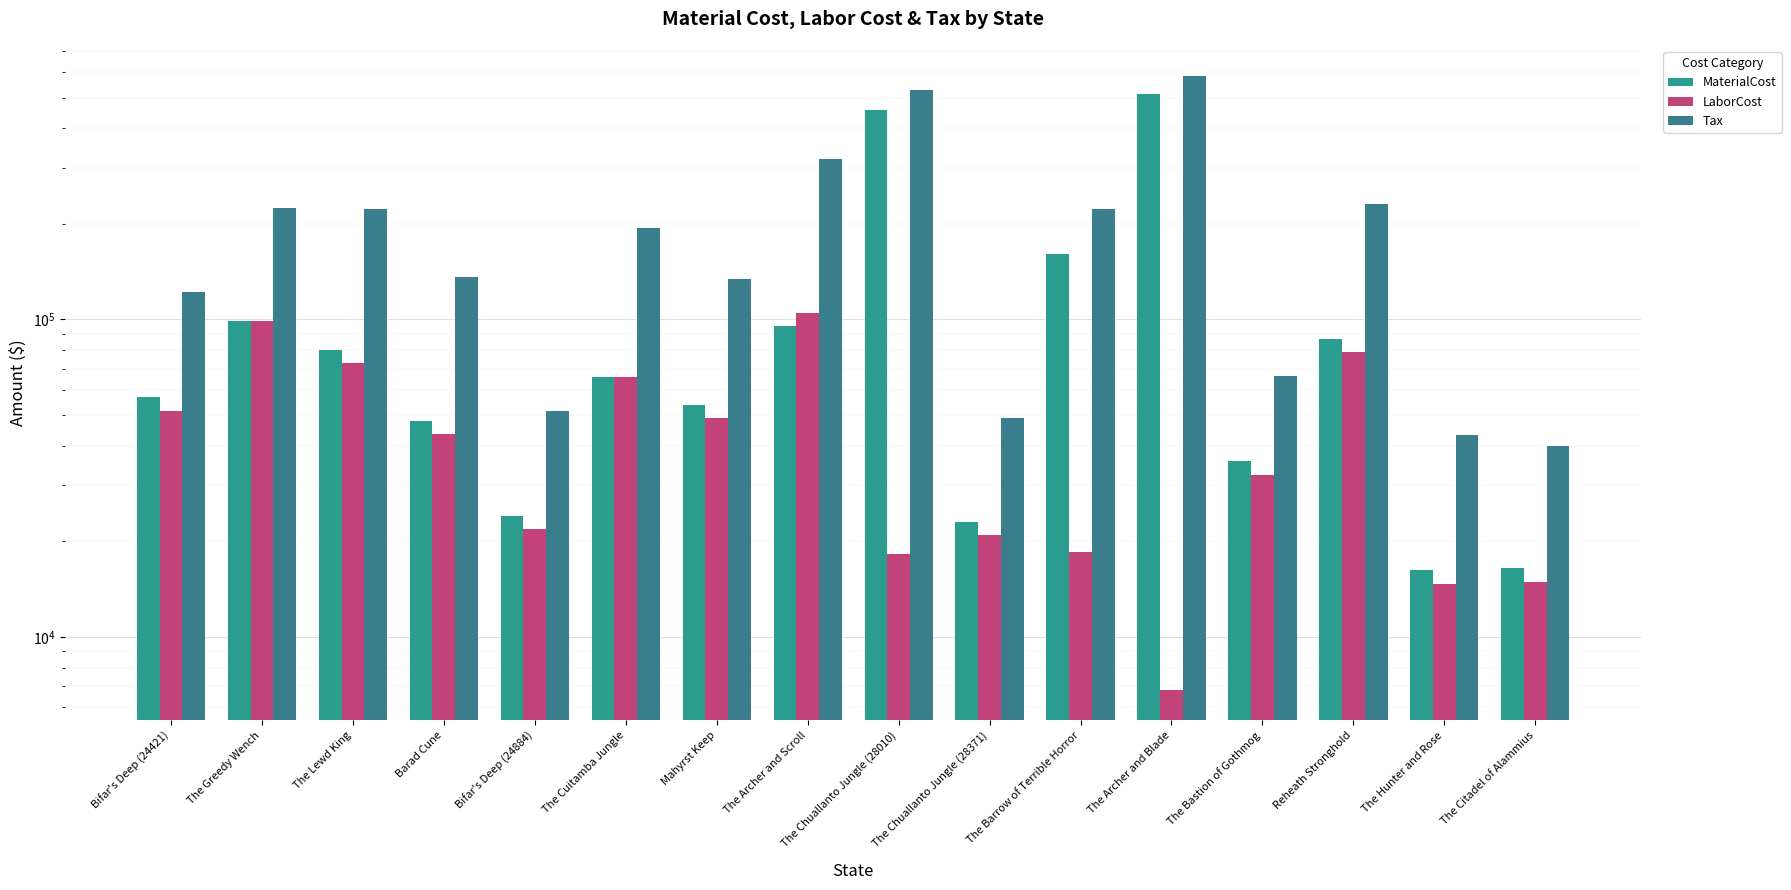

Rank the series by their maximum value, from lowest to highest.

LaborCost, MaterialCost, Tax